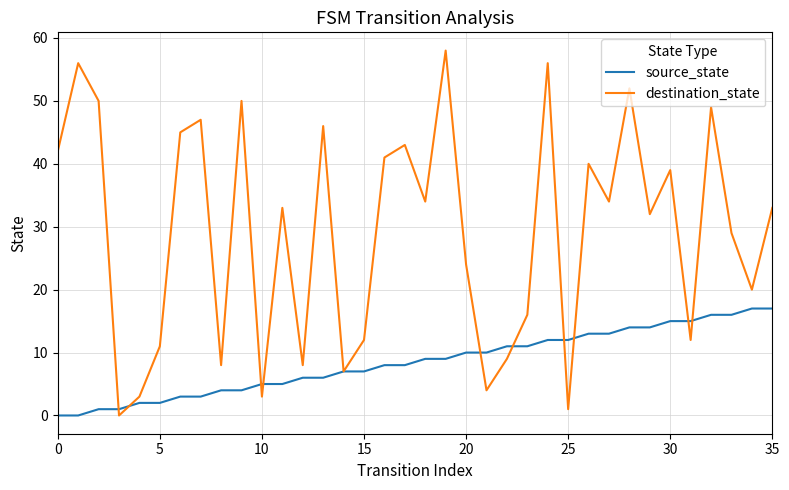

Rank the series by their maximum value, from highest to lowest.

destination_state, source_state